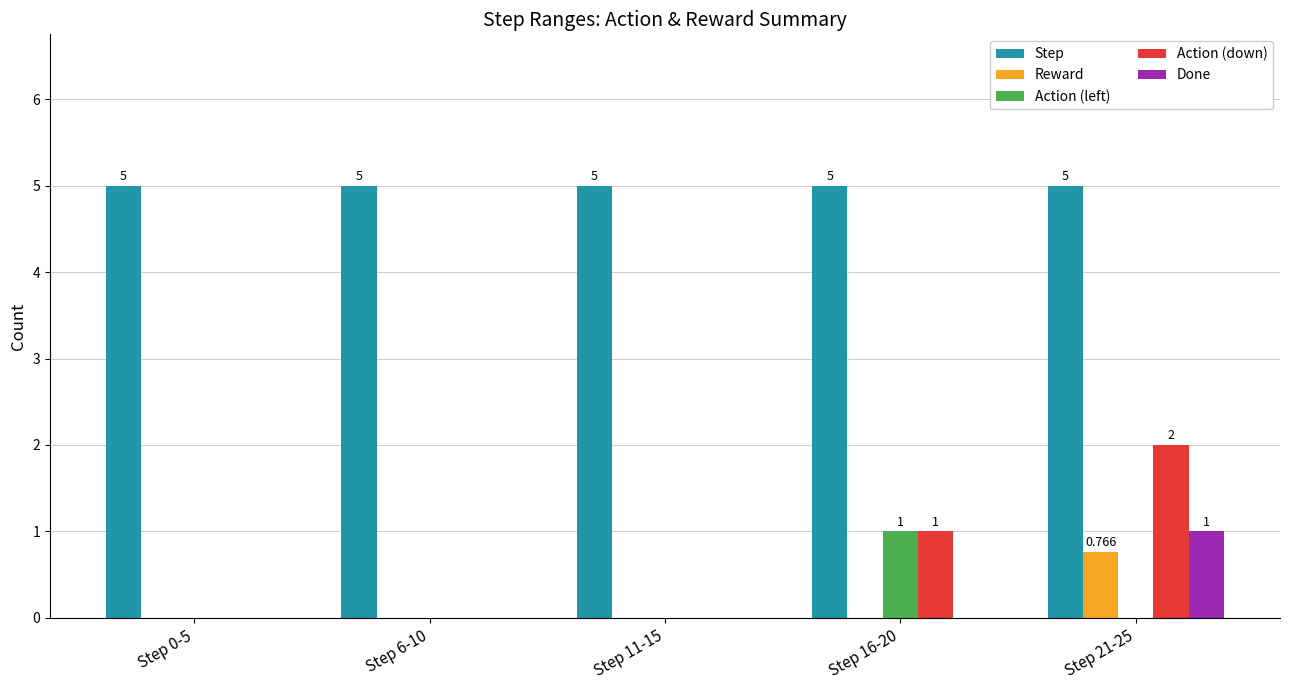

Which series has the largest total across all categories?

Step